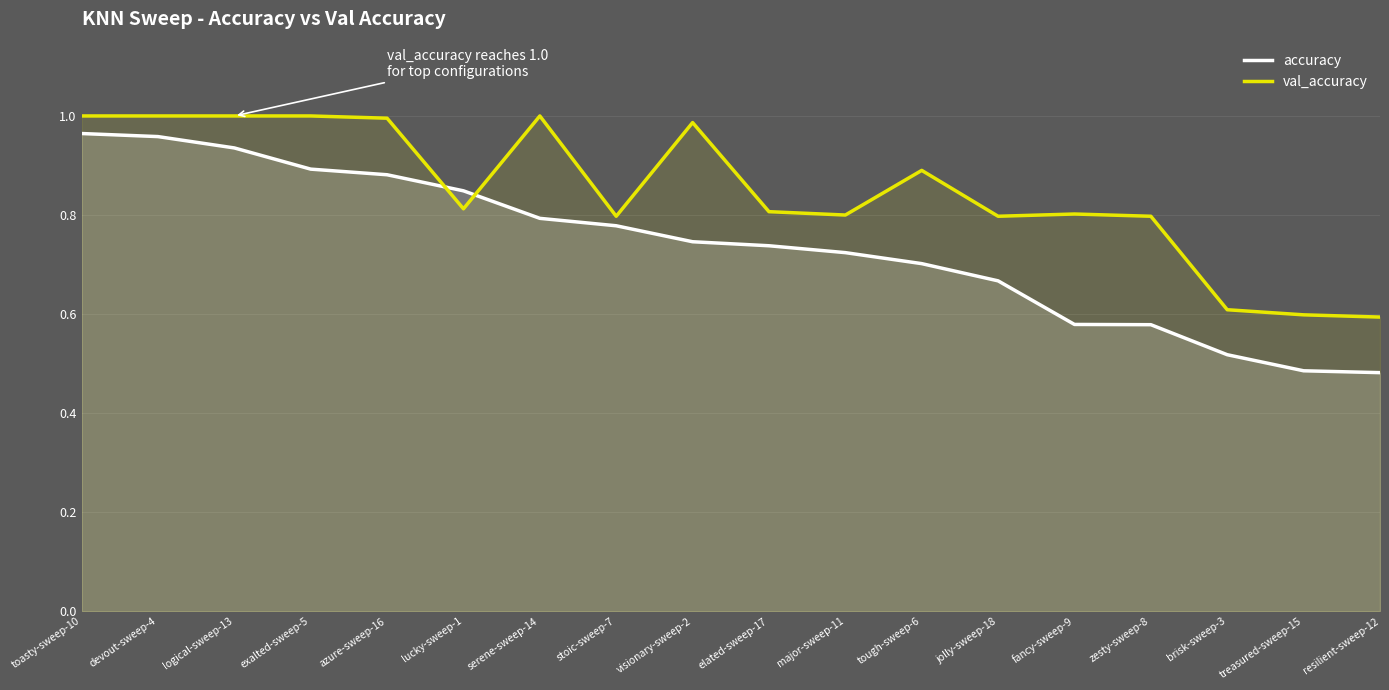

Which series has the largest total across all categories?

val_accuracy